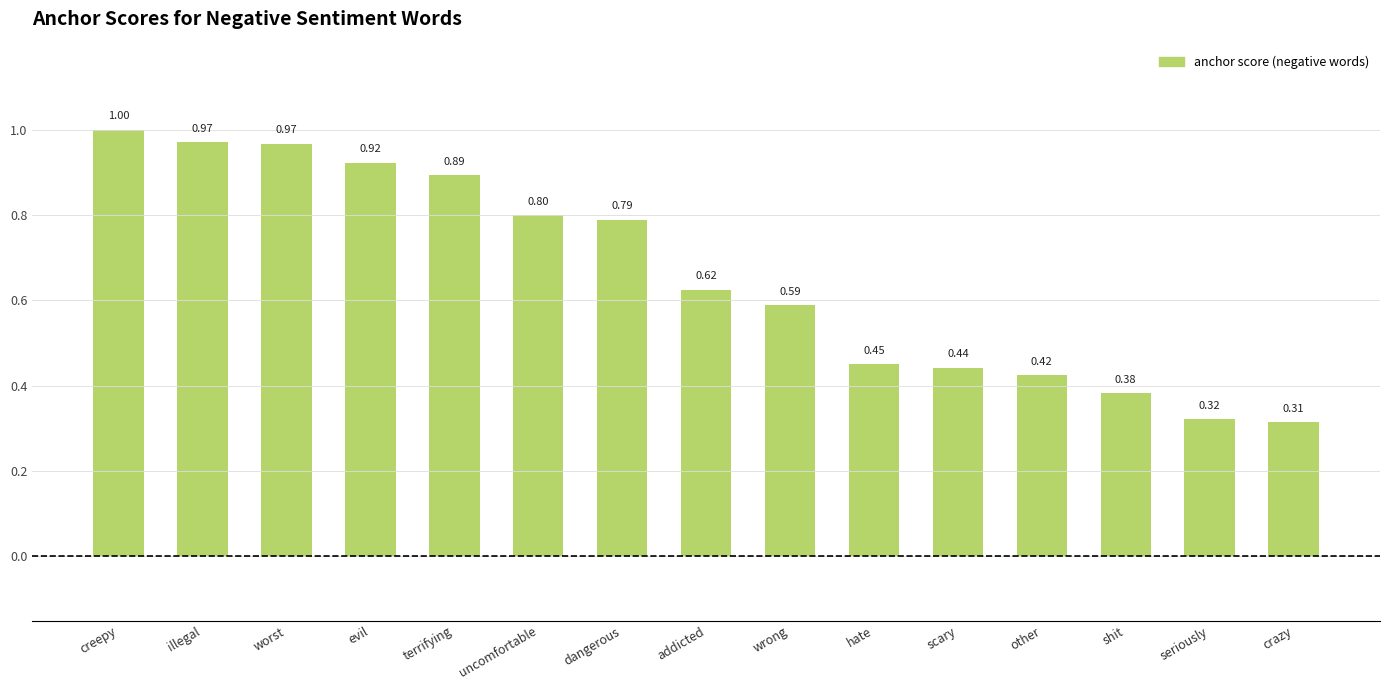

What is the greatest value displayed?

1.0